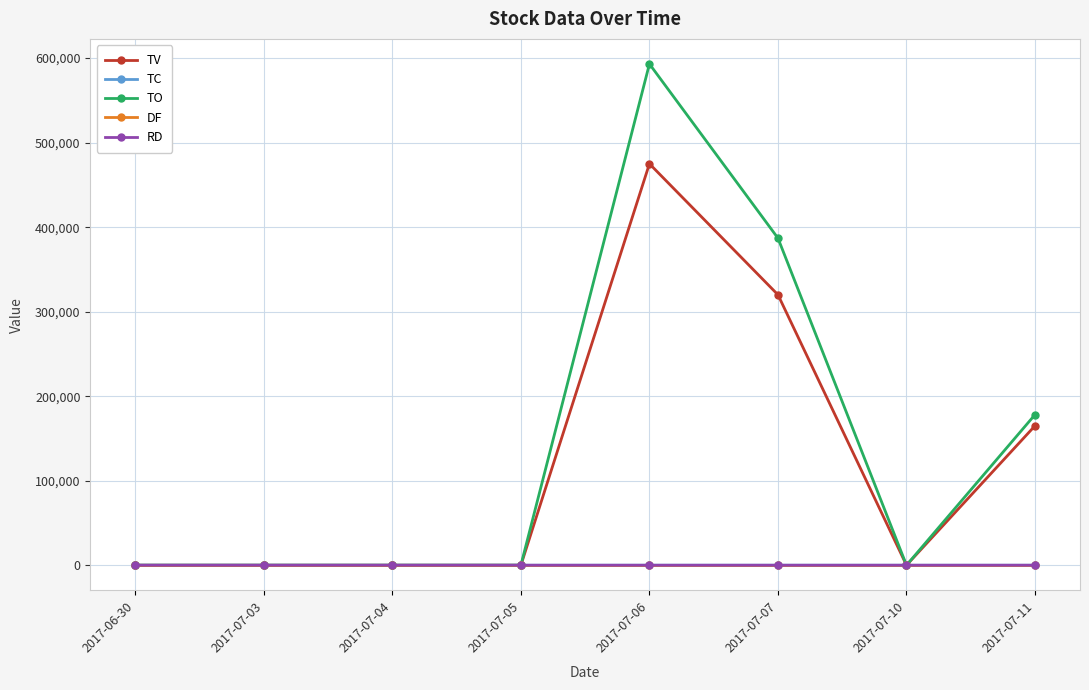

In DF, how many points are lower than both neighbors (excluding endpoints)?

1